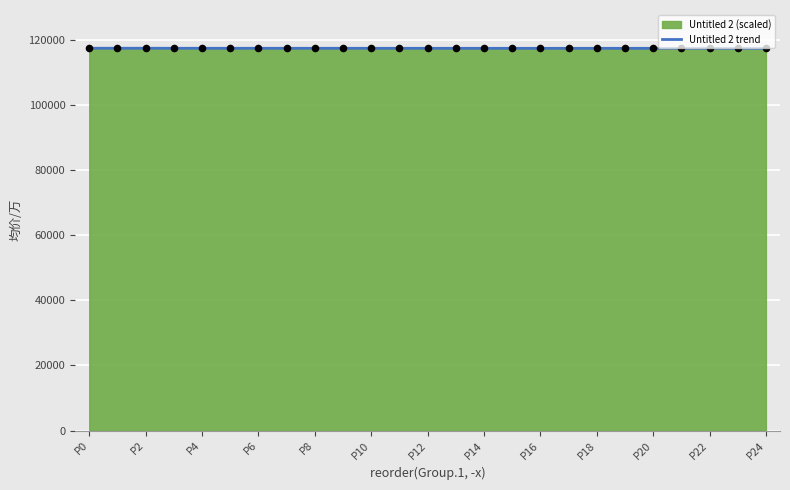

Approximately how many times larger is the value at P4 compared to P14?

1.0